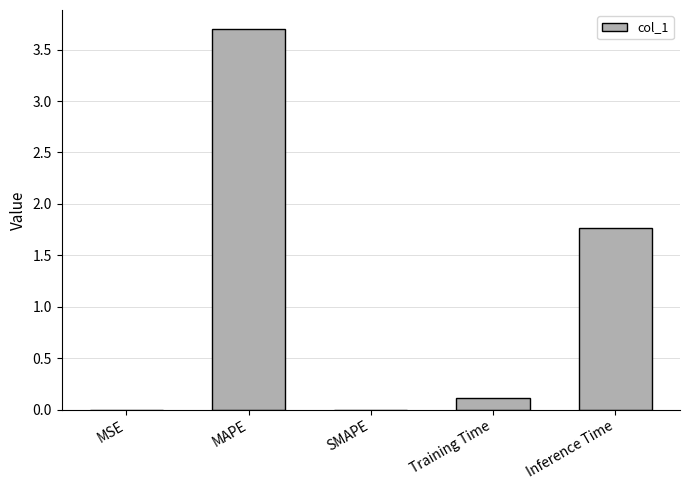

What is the sum of all values?

5.6